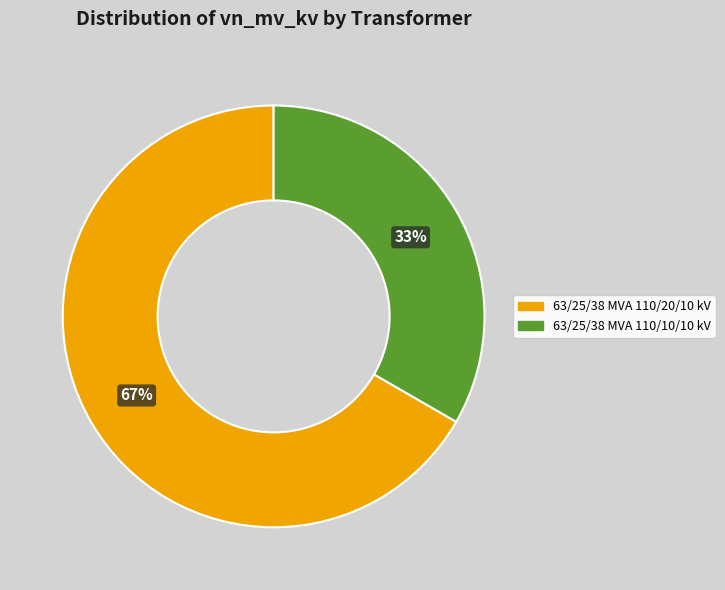

To the nearest percent, what is the combined percentage of 63/25/38 MVA 110/20/10 kV and 63/25/38 MVA 110/10/10 kV?

100%